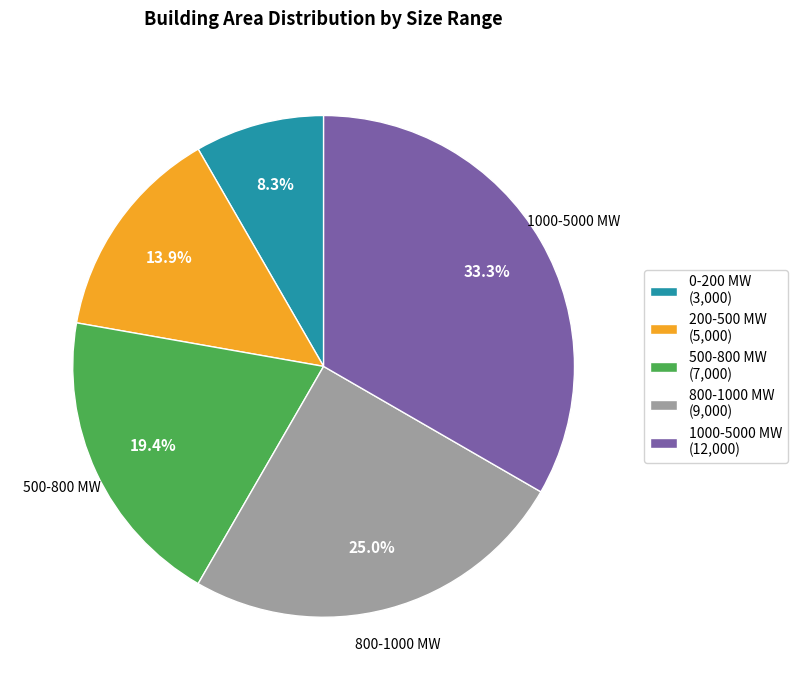

Is the sum of 800-1000 MW and 0-200 MW greater than half?

No